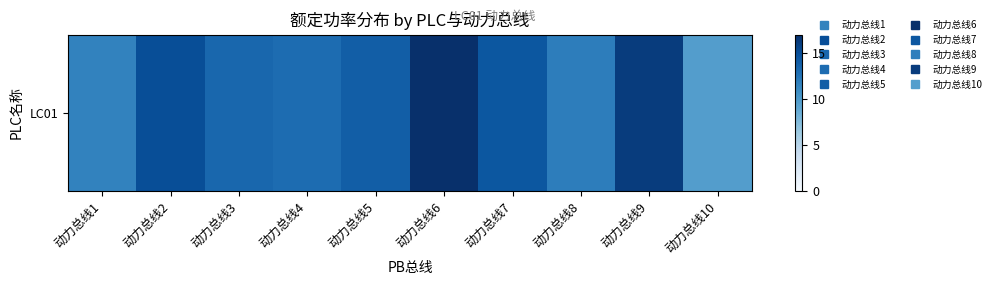

Reading right to left, transcribe all the data shown in this chart.

9.7	16.1	11.9	14.4	17.0	14.0	13.1	13.4	15.1	11.6